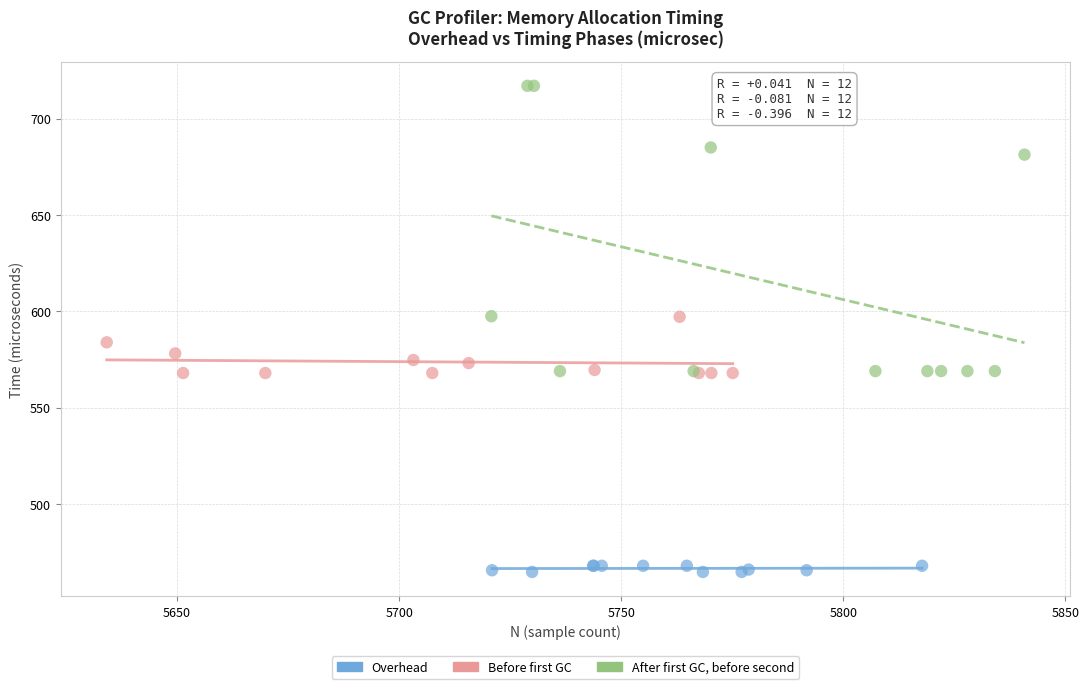

Which series contains the highest Y value?

After first GC, before second